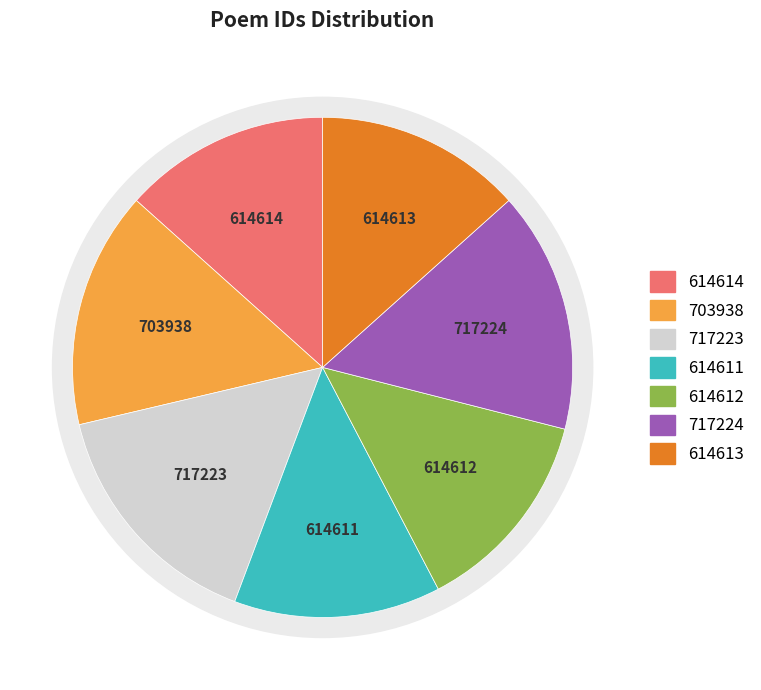

How many slices are in this pie chart?

7